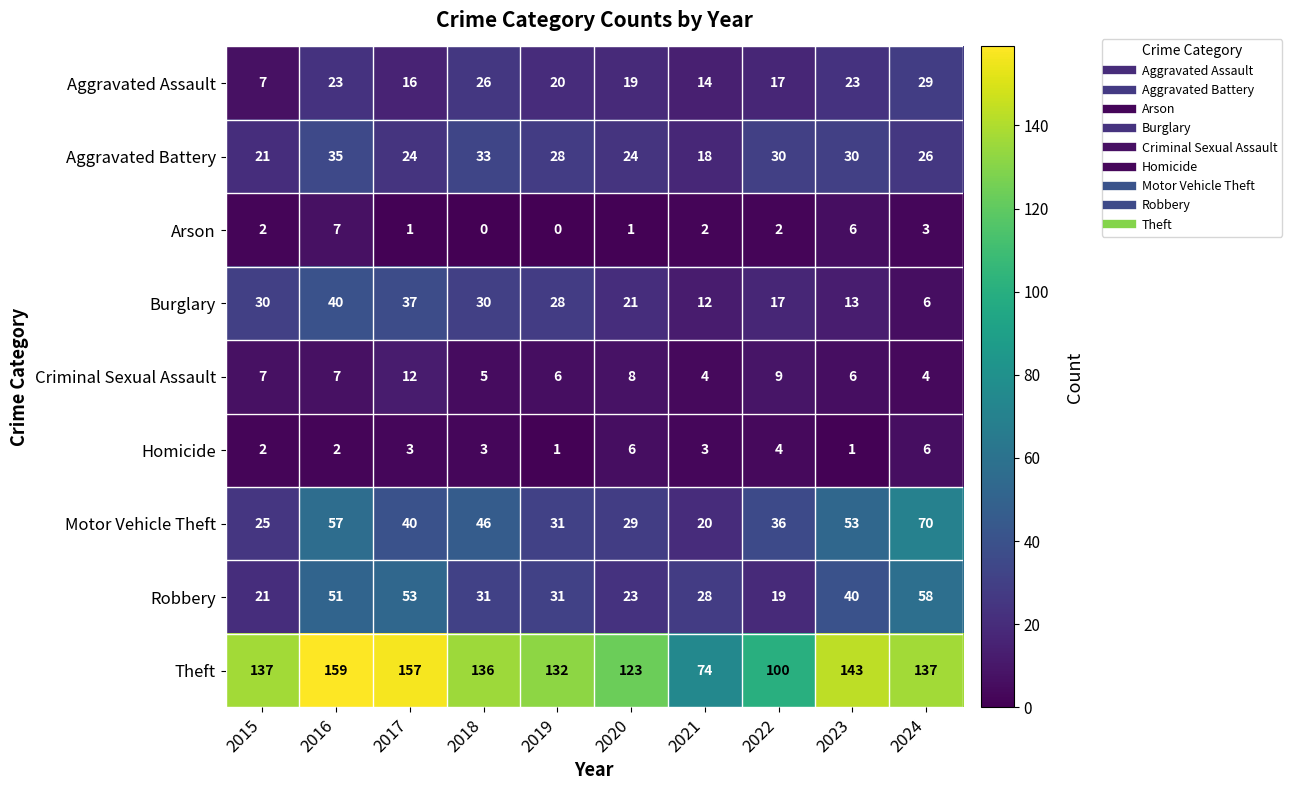

The Theft series shows 181 at 2019. True or false?

False